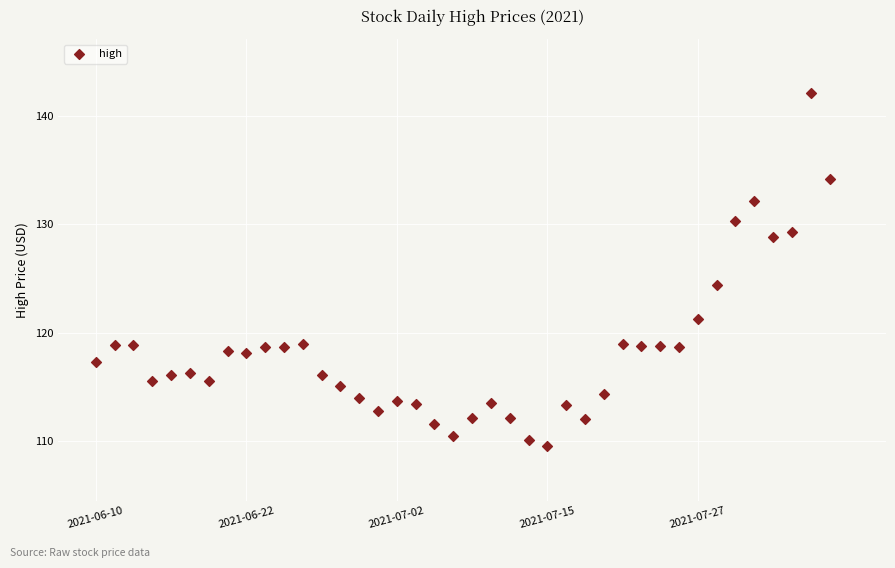

What Y value in the scatter plot is closest to 125?

124.4